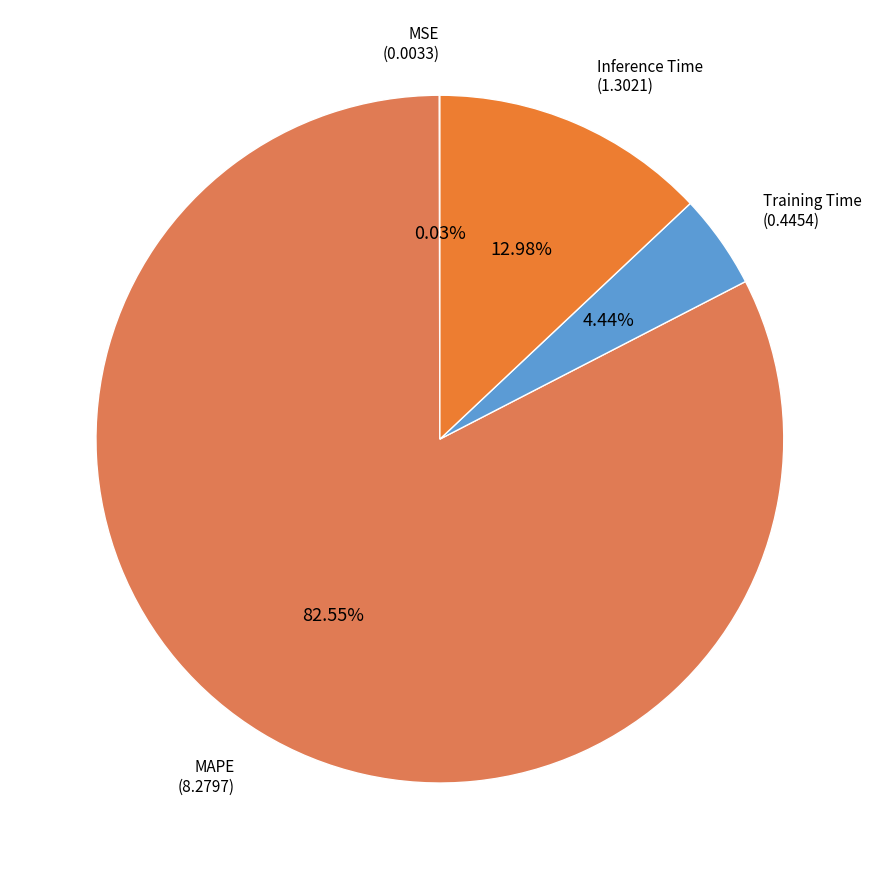

To the nearest percent, what is the average slice percentage?

25%